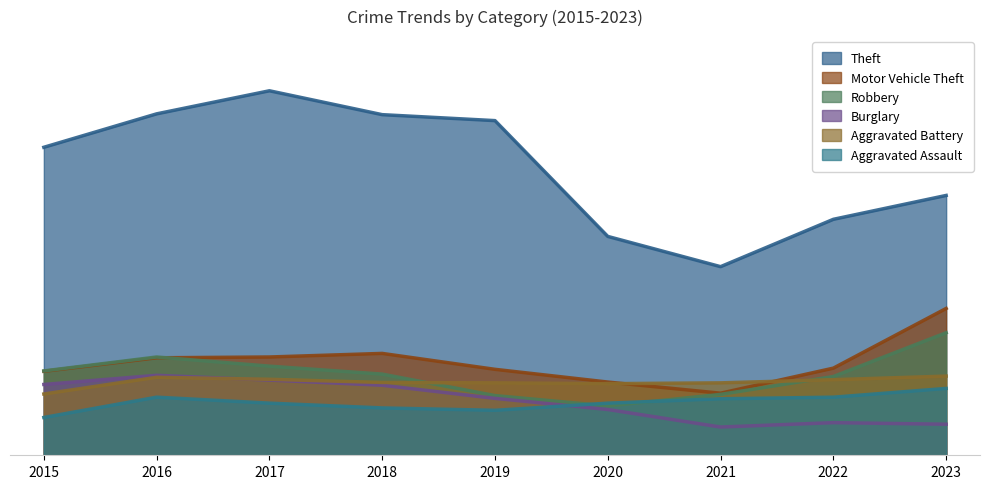

Is the value of Robbery at 2022 greater than the value of Aggravated Battery at 2018?

Yes